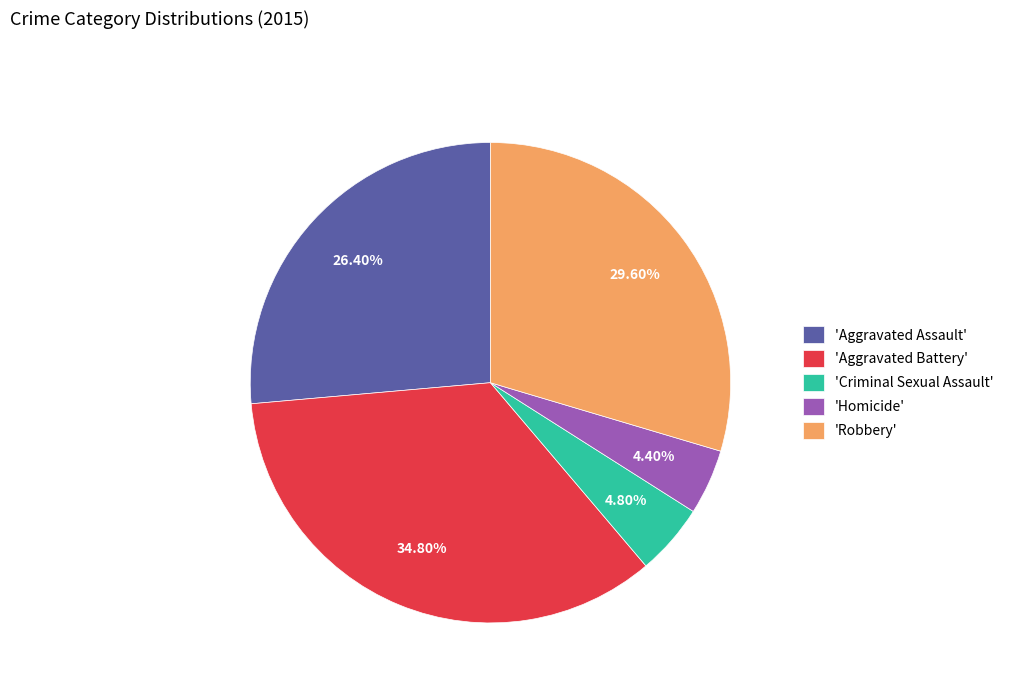

Which slice is the largest?

'Aggravated Battery'